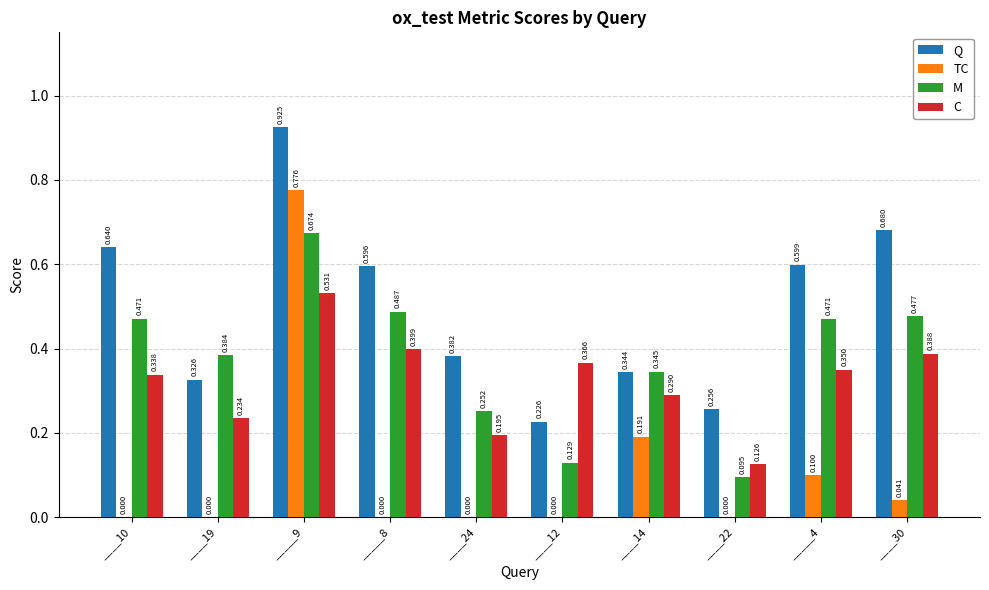

Count the number of data series in this chart.

4